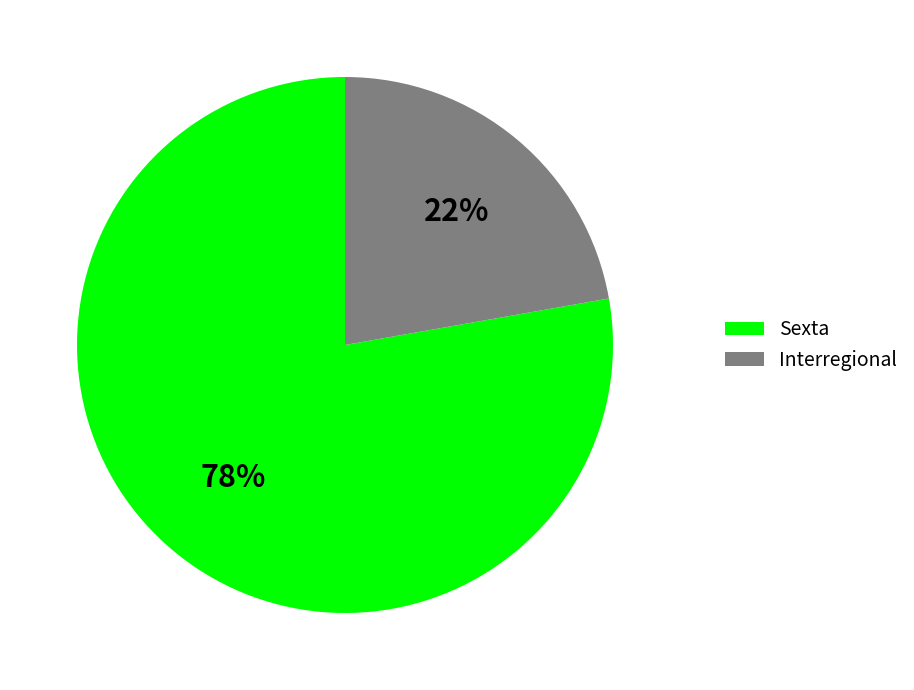

Which slice is the largest?

Sexta